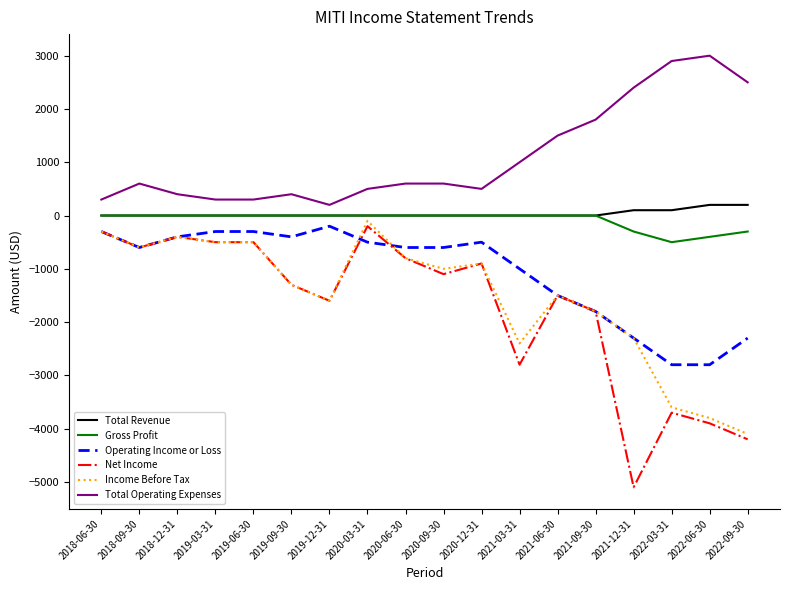

Count the number of categories in the chart.

18